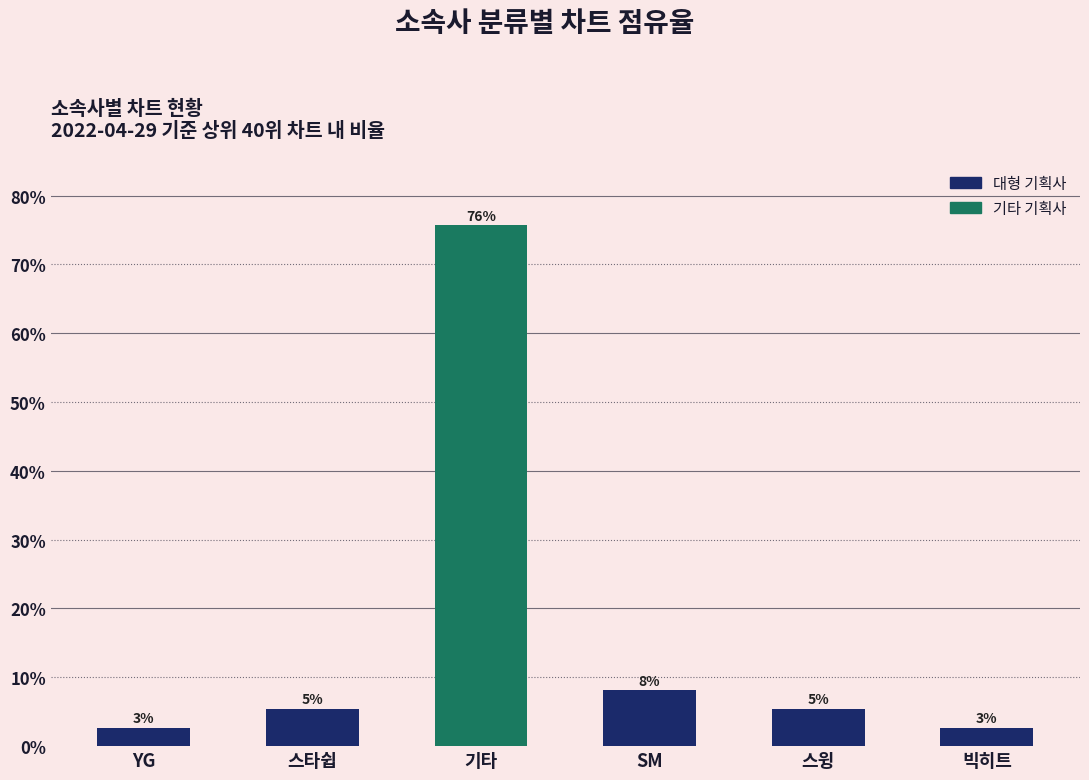

What is the ratio of the value at 스윙 to the value at YG?

2.0